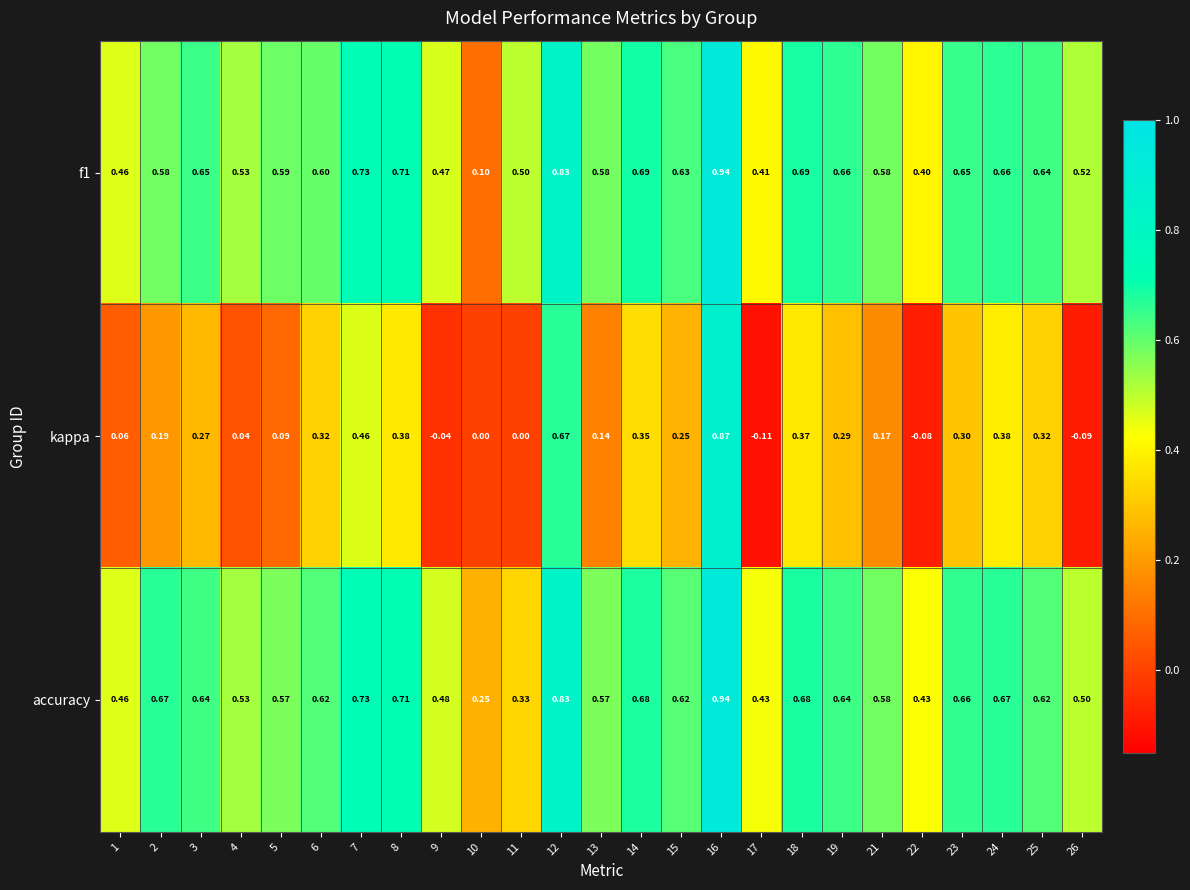

At how many categories does at least one series exceed 0?

25